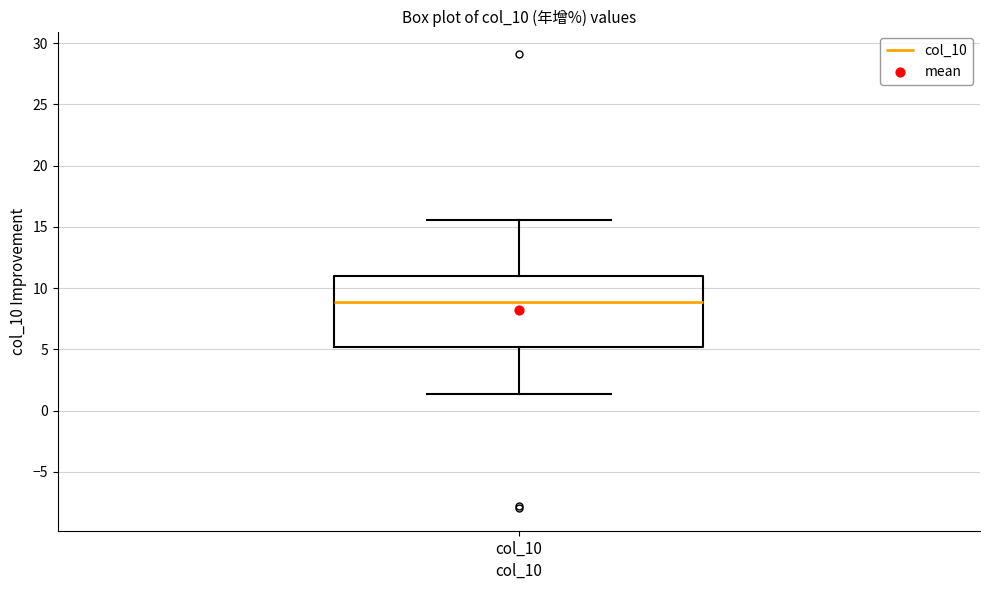

Where is the lower edge of the box for col_10 on the y-axis? The values are not printed on the chart, so give them approximately, as read against the axis.

5.0